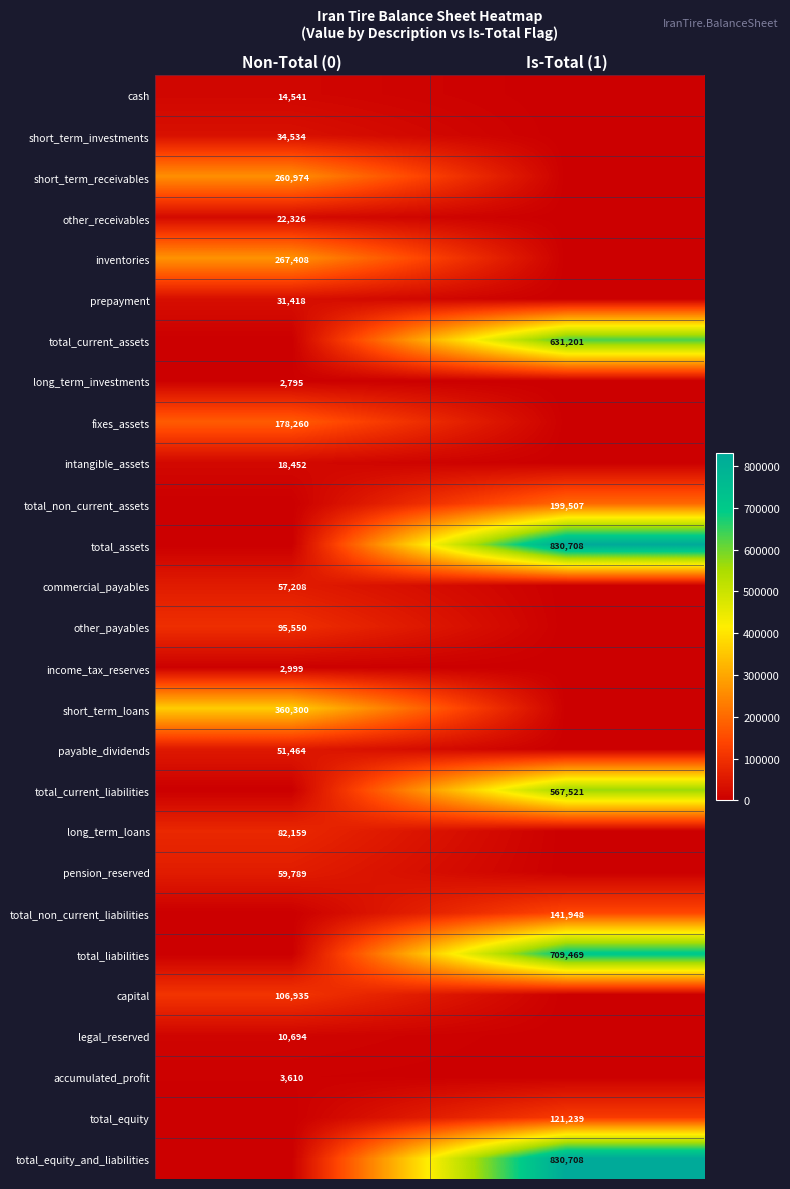

Is it true that short_term_receivables equals 260974 at Non-Total (0)?

True